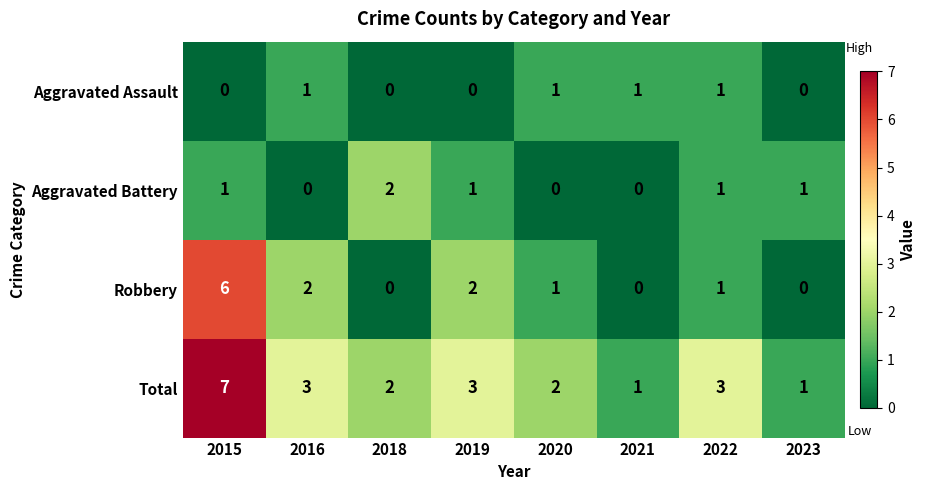

Which series has the largest total across all categories?

Total